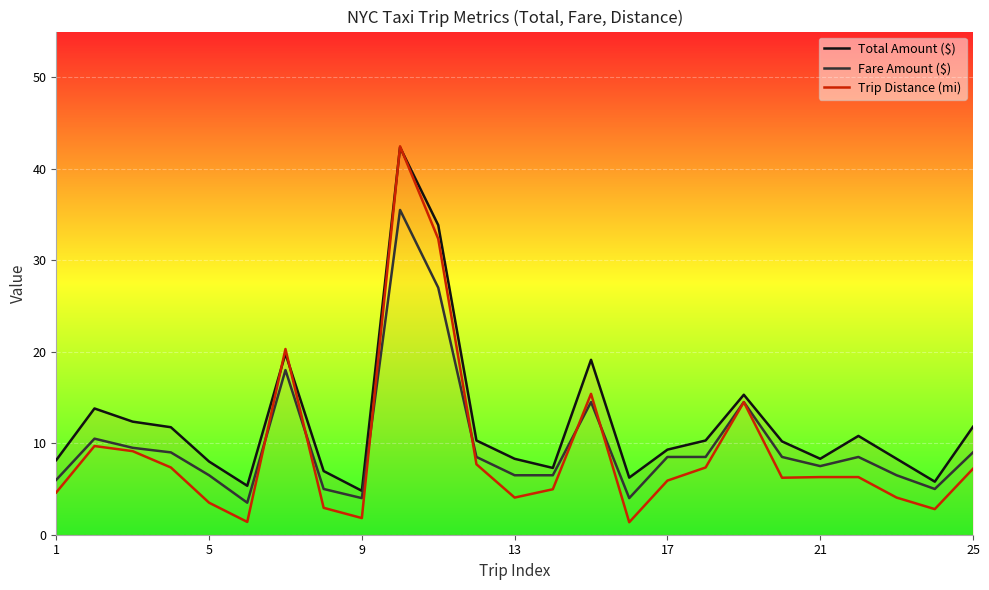

Which series has the widest spread of values?

Trip Distance (mi)